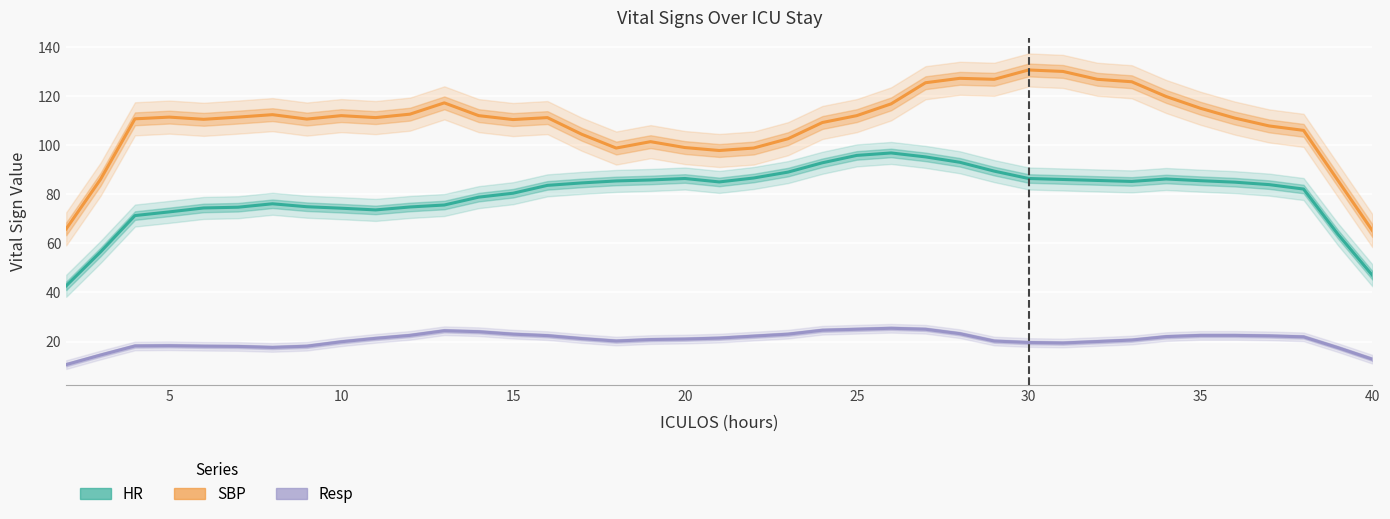

How many values in the Resp series are below 21?

18